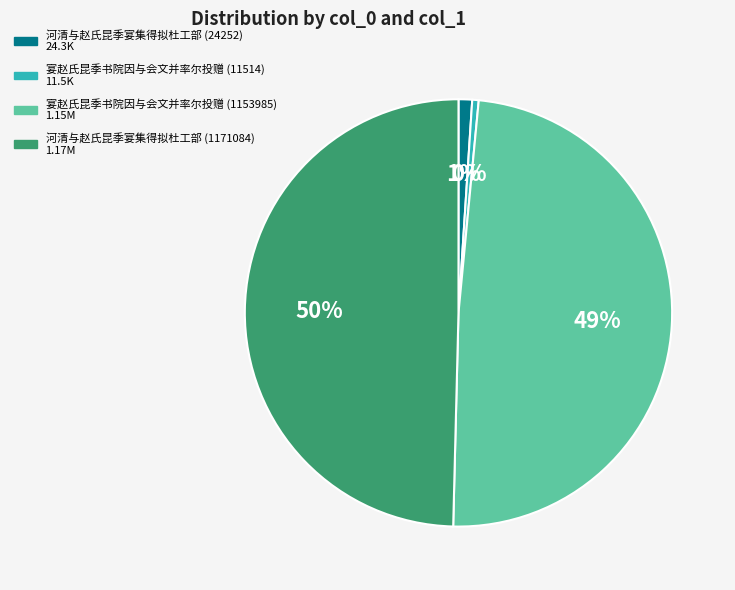

How many segments does this pie chart have?

4